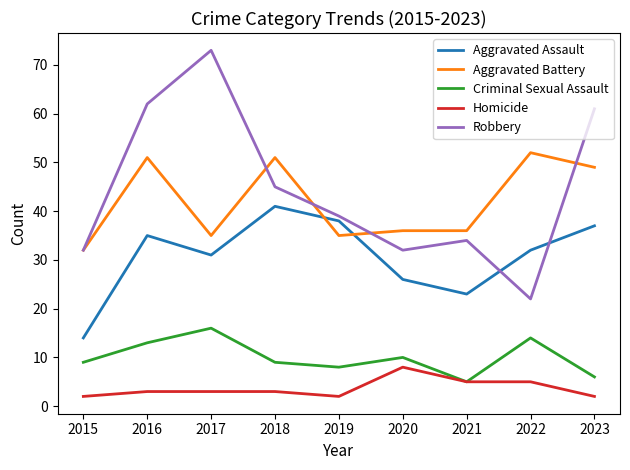

Where is the first local minimum for Robbery?

2020